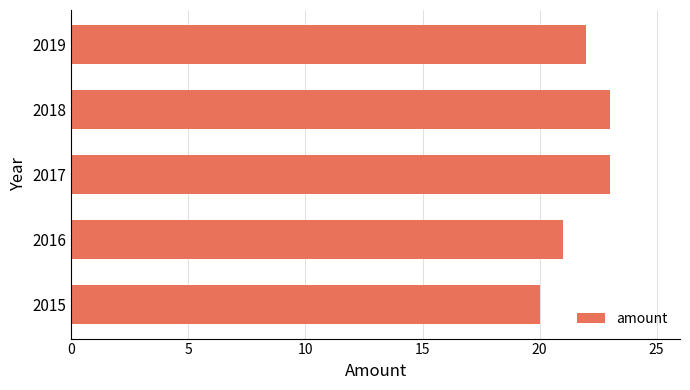

Are the bars grouped side by side (vs. stacked)?

No